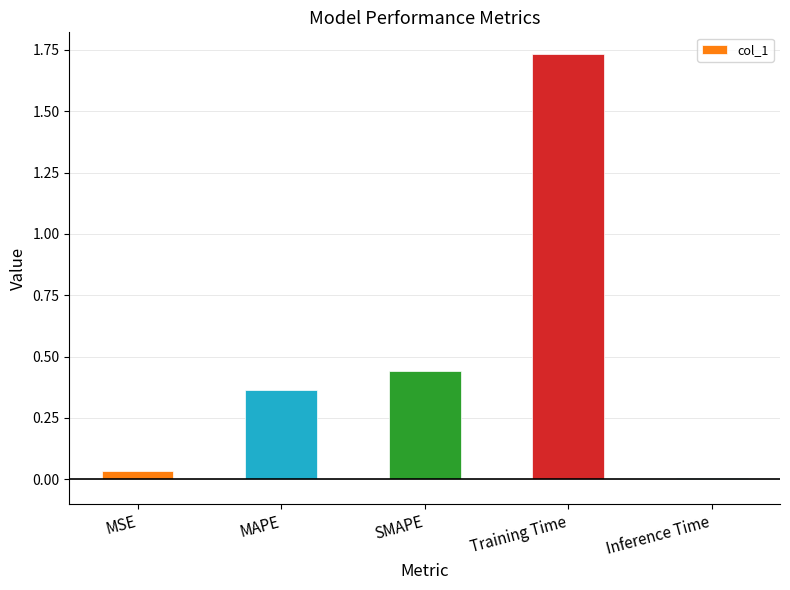

What is the average value?

0.5